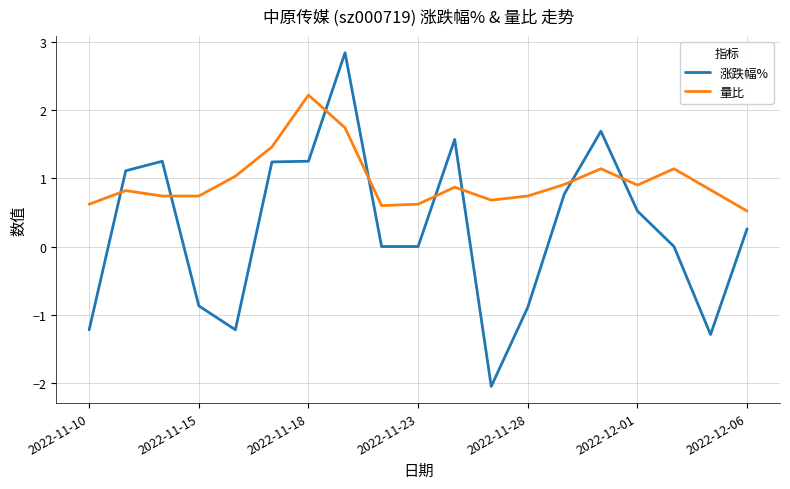

Rank the series by their maximum value, from lowest to highest.

量比, 涨跌幅%